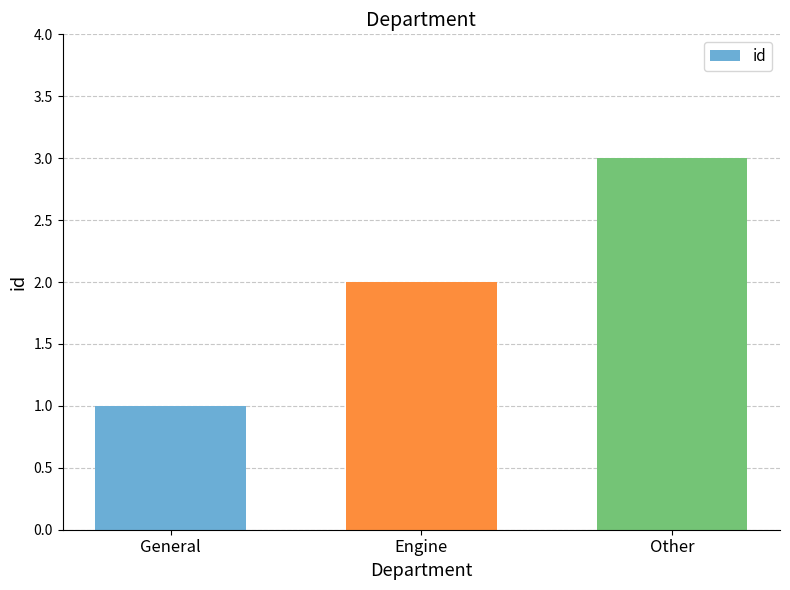

Which has a higher value, General or Engine?

Engine